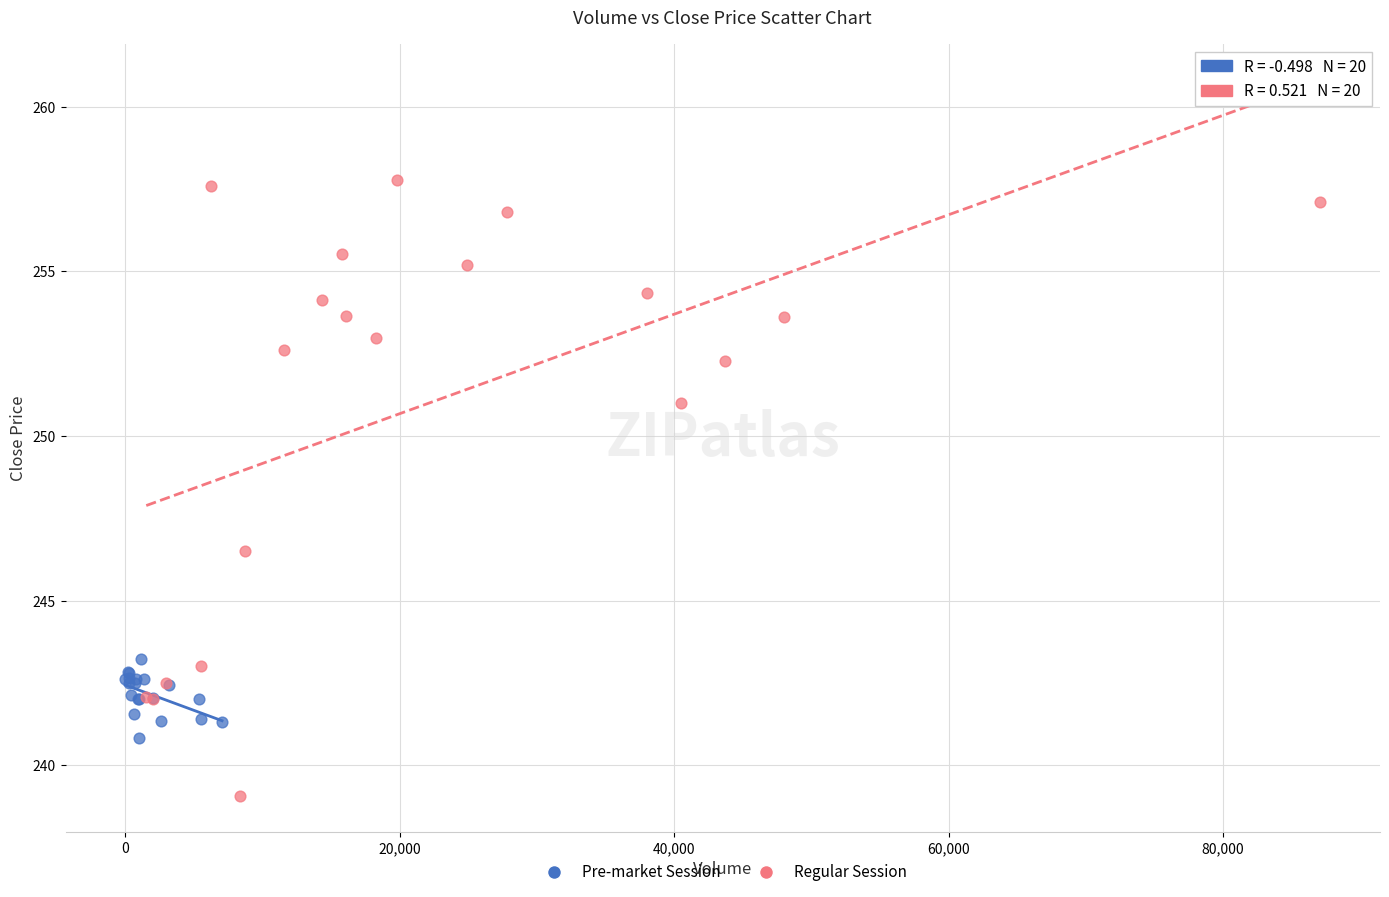

Which series has the largest Y range (max minus min)?

Regular Session